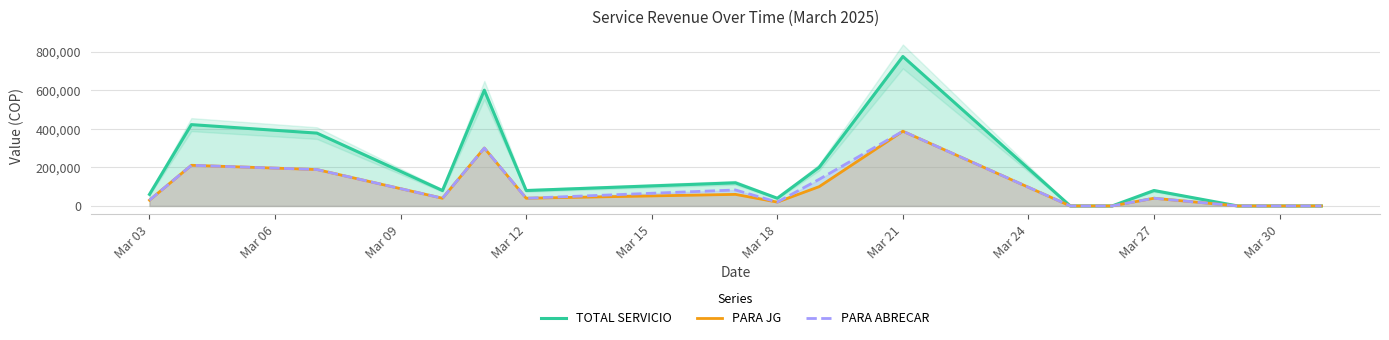

What are all the series names shown in the legend?

TOTAL SERVICIO, PARA JG, PARA ABRECAR